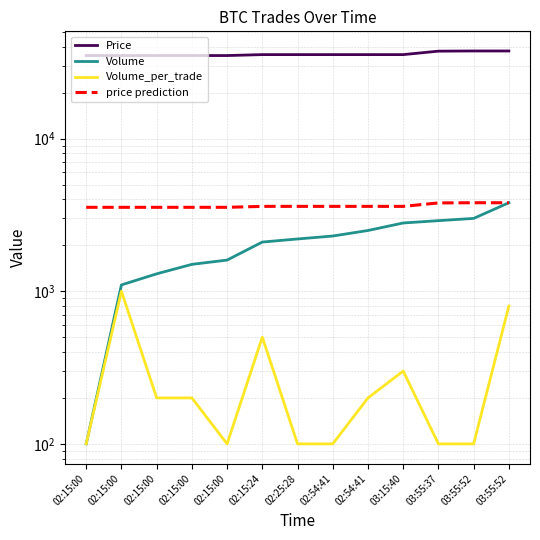

What is the label of the 10th point from the left?

03:15:40